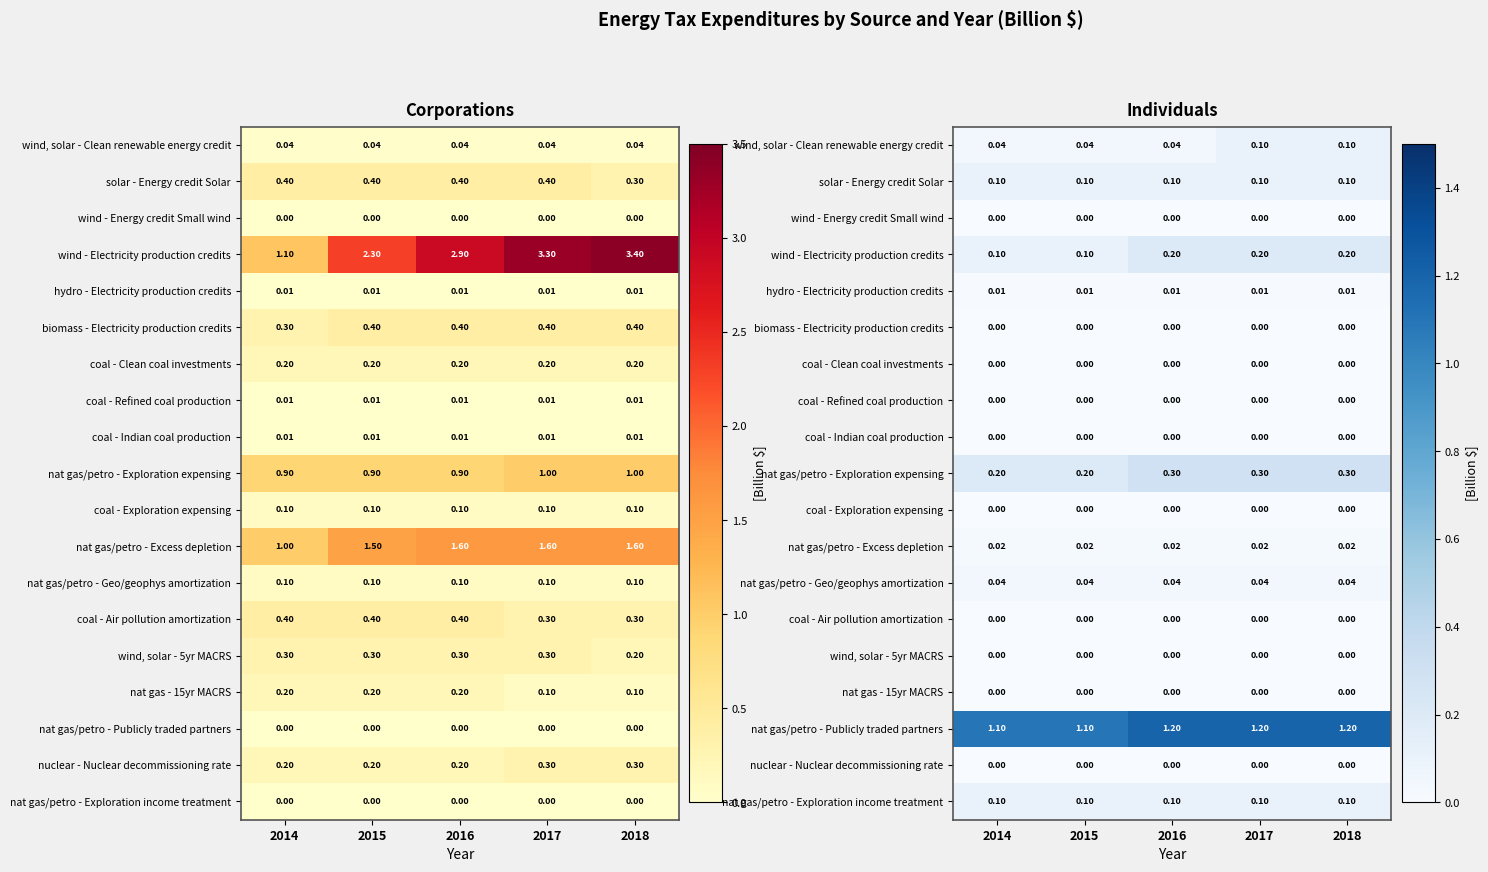

At how many categories does at least one series exceed 0?

5